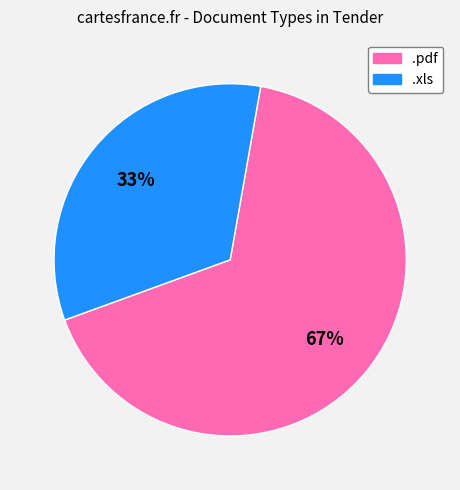

To the nearest percent, what percentage of the pie is .pdf?

67%